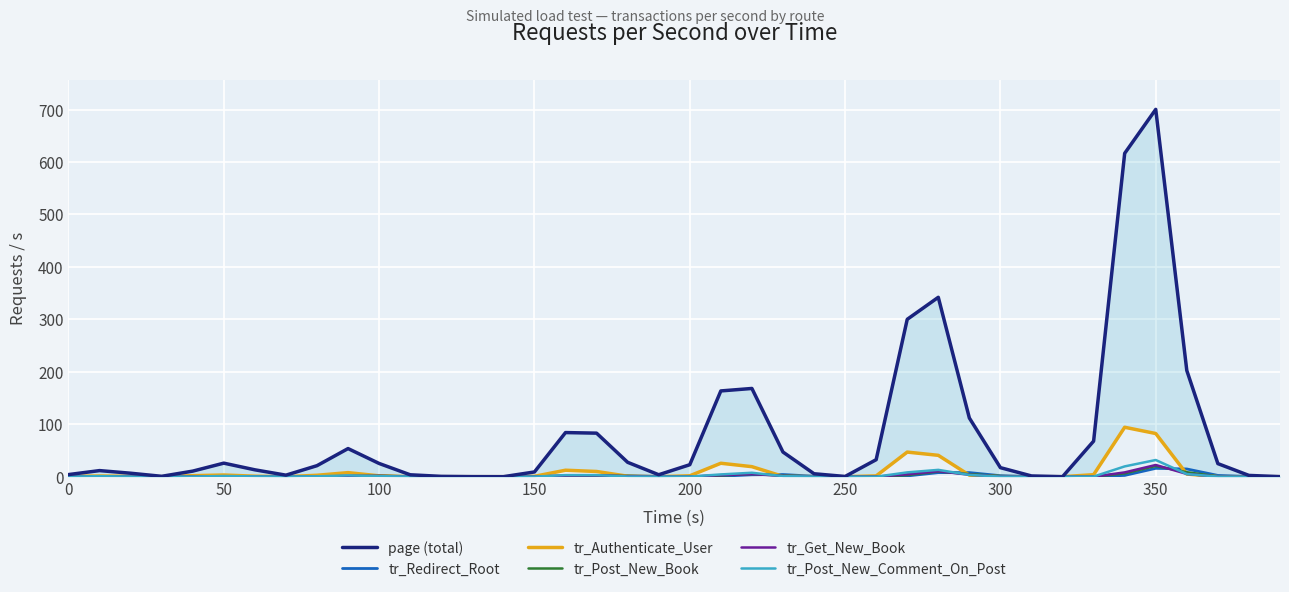

What is the maximum value for tr_Post_New_Comment_On_Post?

31.8